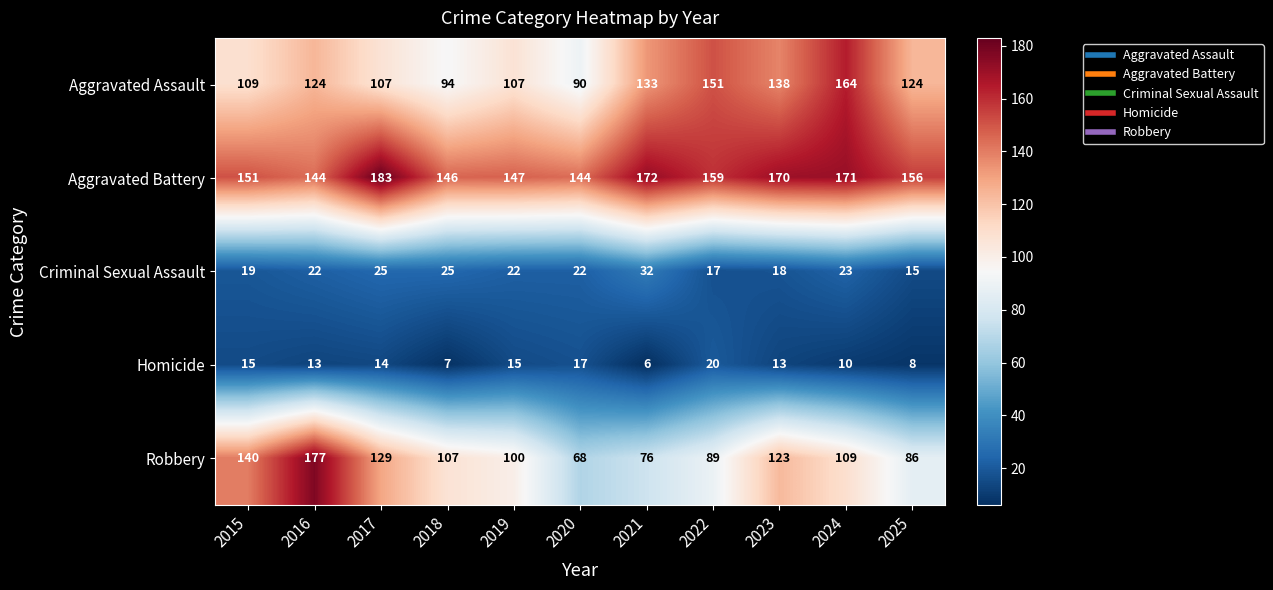

How many data points does each series have?

11